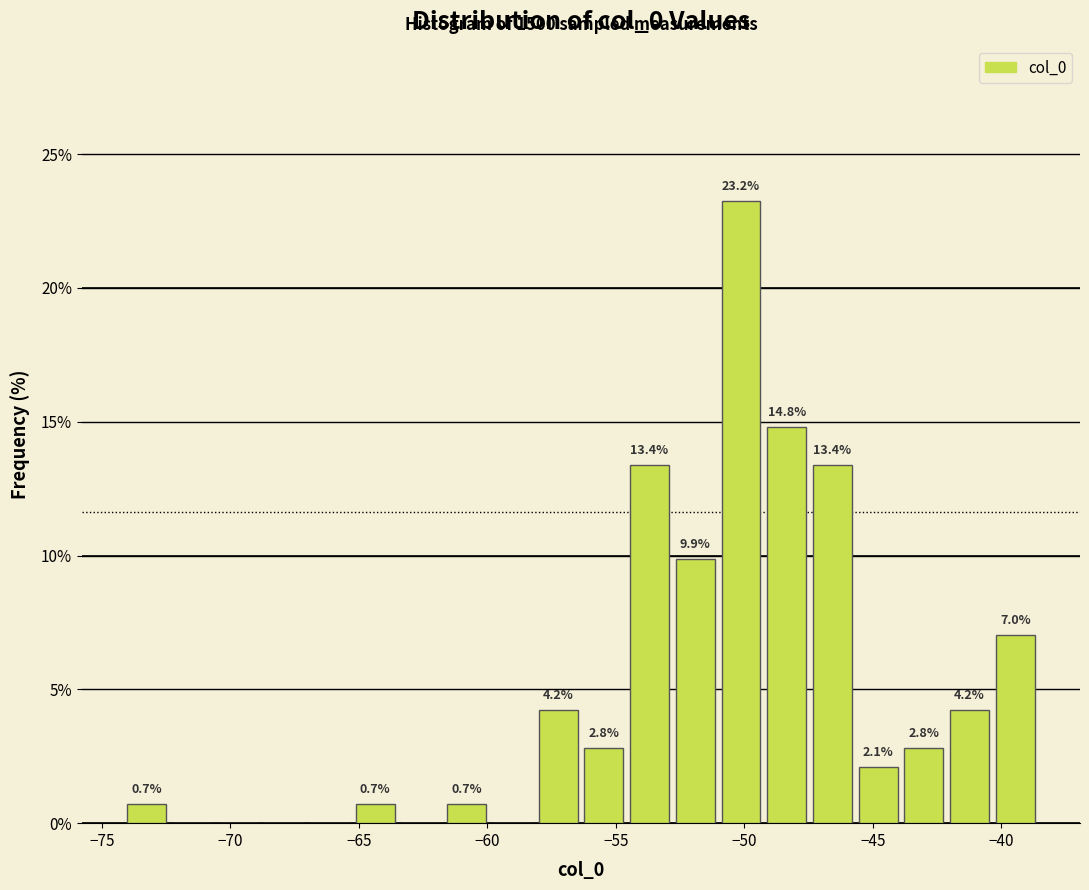

Read against the x-axis, roughly where is the centre of the tallest bar?

-50.0